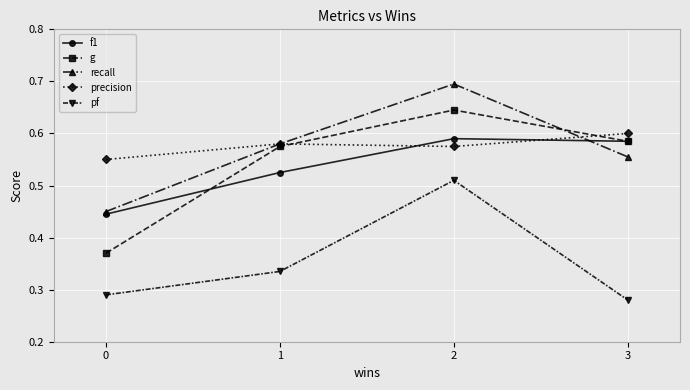

Where is the first local maximum for f1?

2